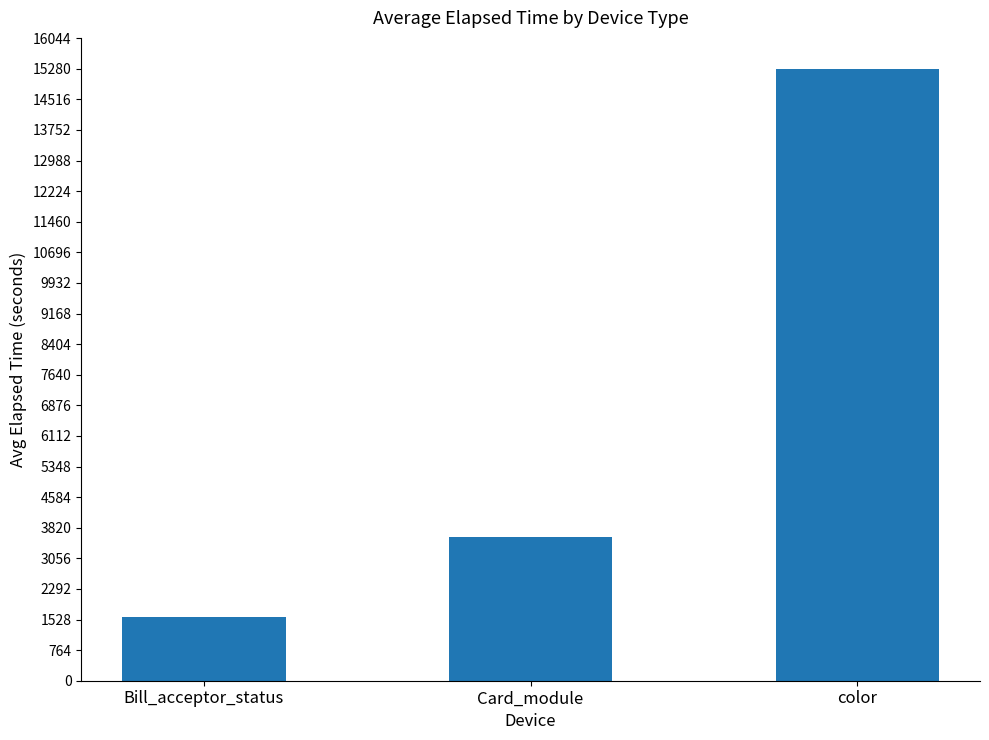

Reading left to right, what are all the values shown in this chart?

Bill_acceptor_status=1581	Card_module=3581	color=15287